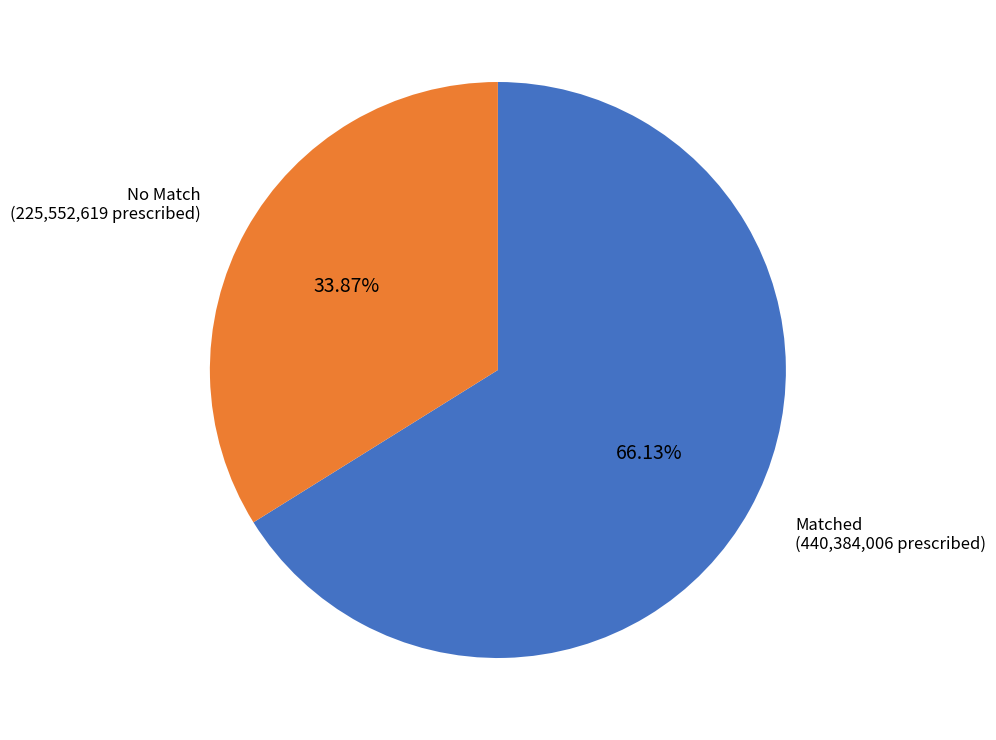

Rank the categories by value from highest to lowest.

Matched (440,384,006 prescribed), No Match (225,552,619 prescribed)